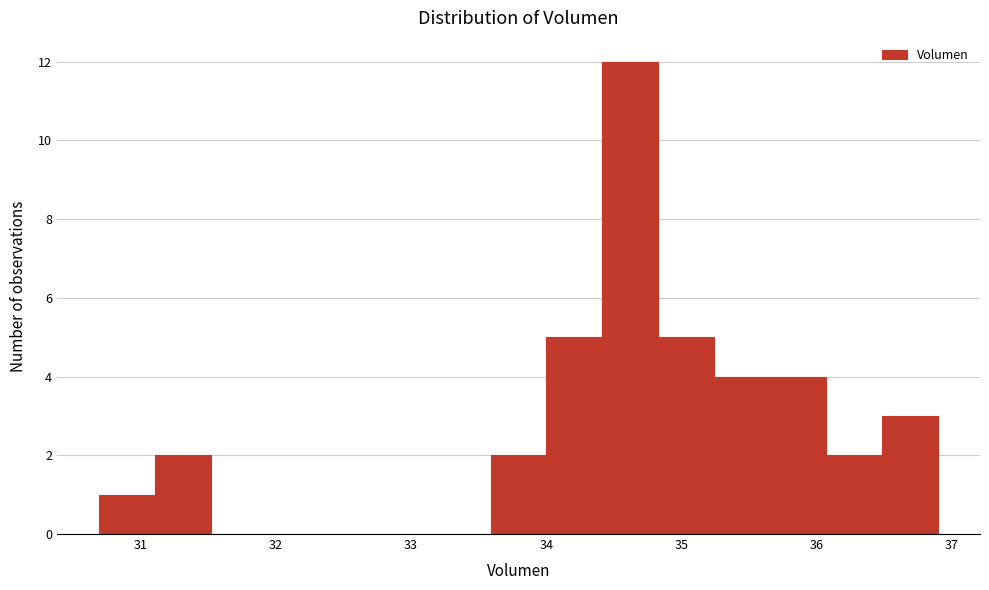

Reading left to right, transcribe this chart: for each bar, give the range it covers on the x-axis and its height. Neither the bar edges nor the heights are printed on the chart, so give them approximately, as read against the axes.

30.7 to 31.1: 1
31.1 to 31.5: 2
31.5 to 31.9: 0
31.9 to 32.3: 0
32.3 to 32.8: 0
32.8 to 33.2: 0
33.2 to 33.6: 0
33.6 to 34.0: 2
34.0 to 34.4: 5
34.4 to 34.8: 12
34.8 to 35.2: 5
35.2 to 35.7: 4
35.7 to 36.1: 4
36.1 to 36.5: 2
36.5 to 36.9: 3